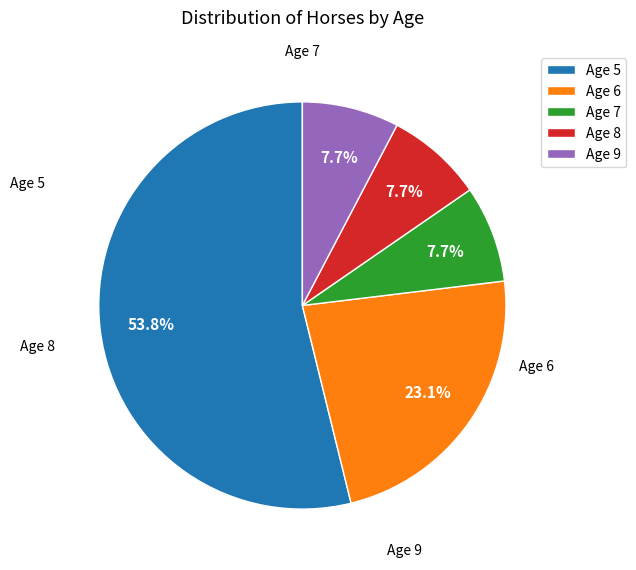

Count the number of slices in the pie.

5